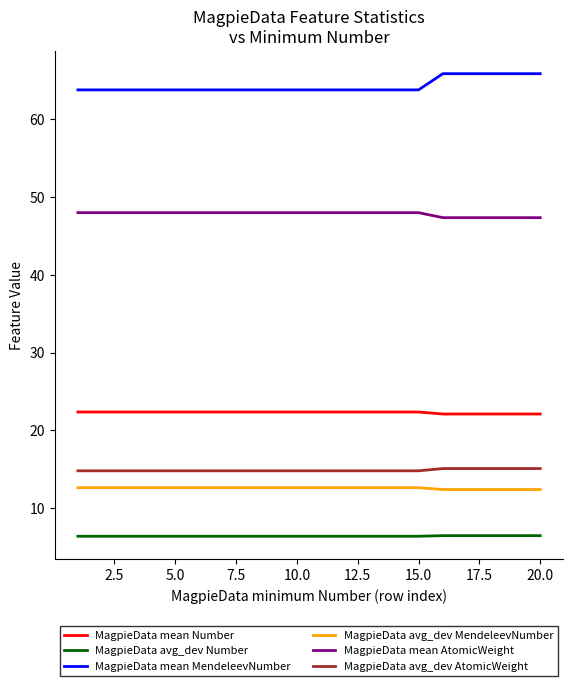

True or false: MagpieData mean Number and MagpieData mean AtomicWeight cross at least once.

False